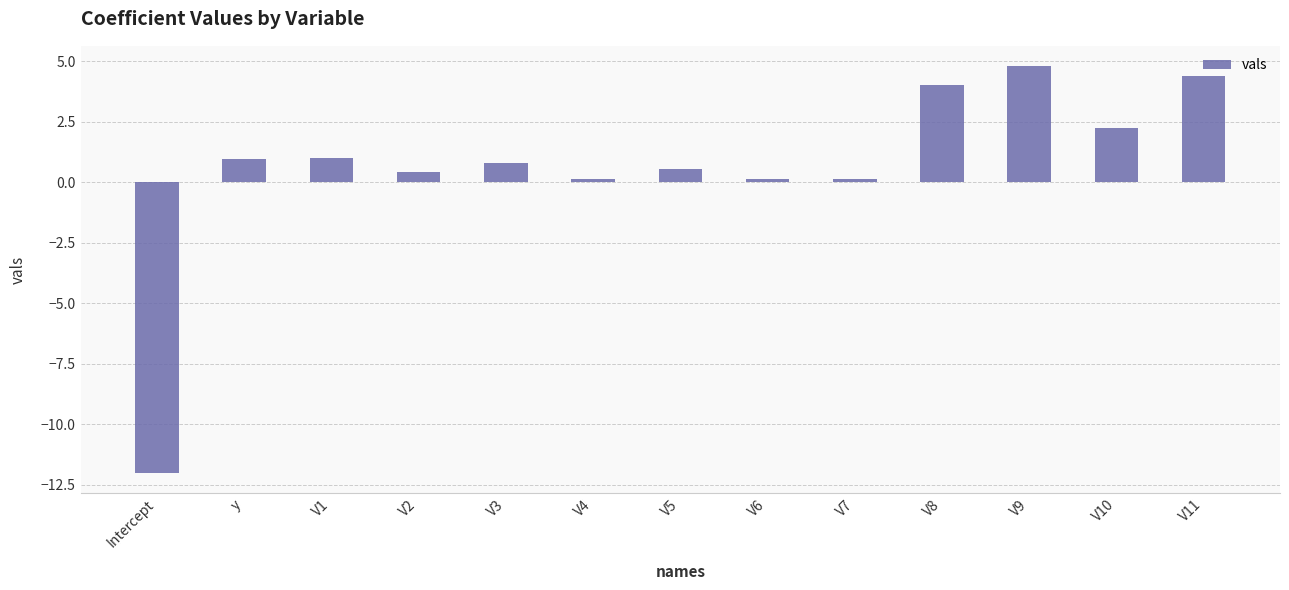

What is the difference between the second highest and minimum values?

16.4